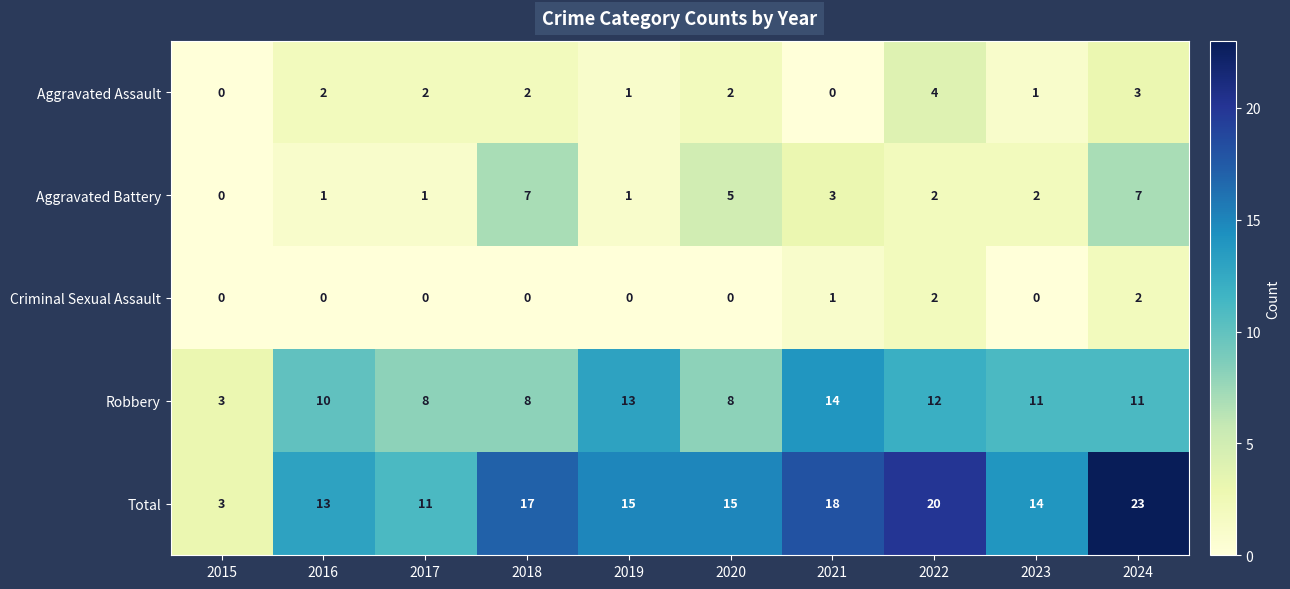

List the series in order of their peak value, highest first.

Total, Robbery, Aggravated Battery, Aggravated Assault, Criminal Sexual Assault